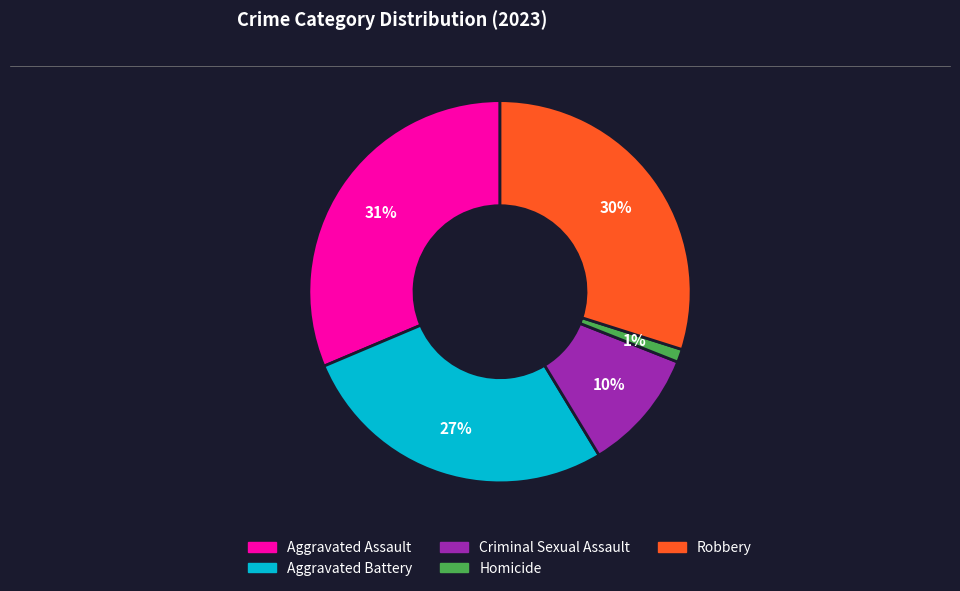

To the nearest percent, what is the average slice percentage?

20%